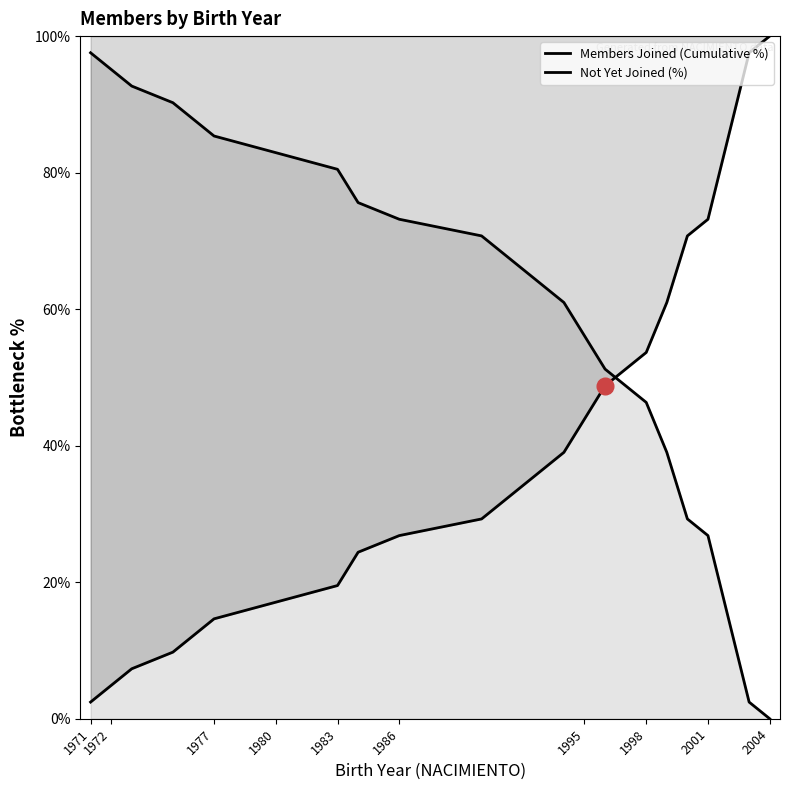

Does the chart have visible grid lines?

No